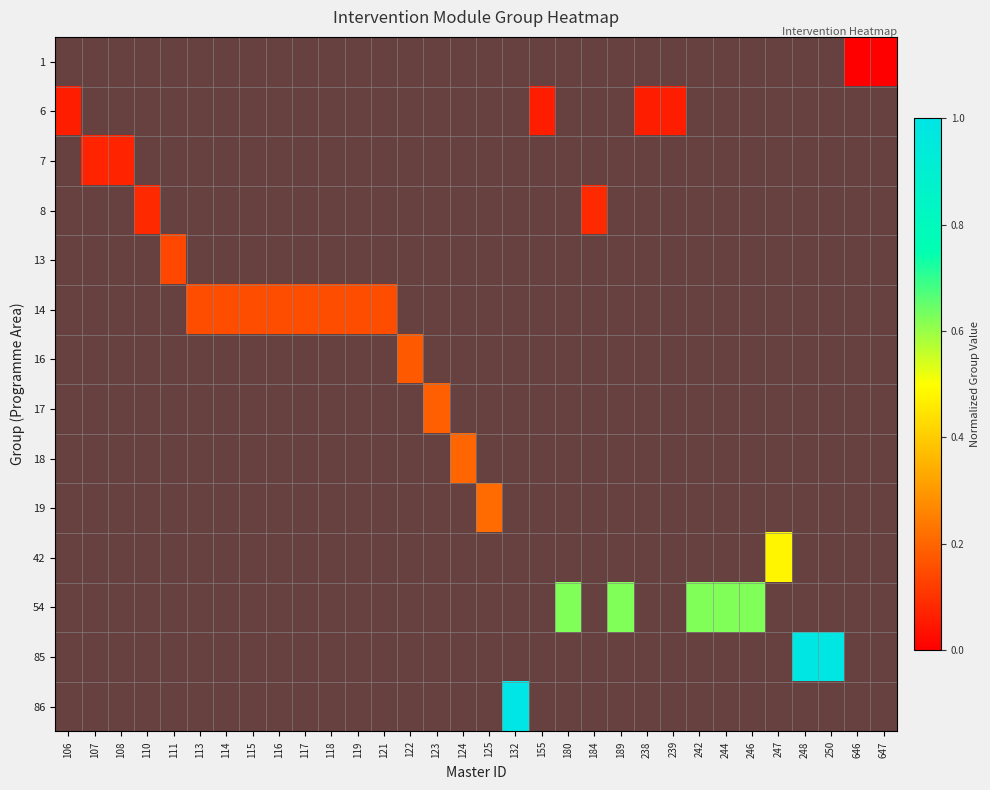

At how many categories does at least one series exceed 0?

30